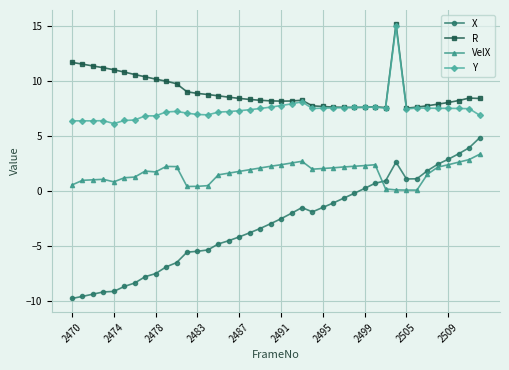

Which series has the largest total across all categories?

R